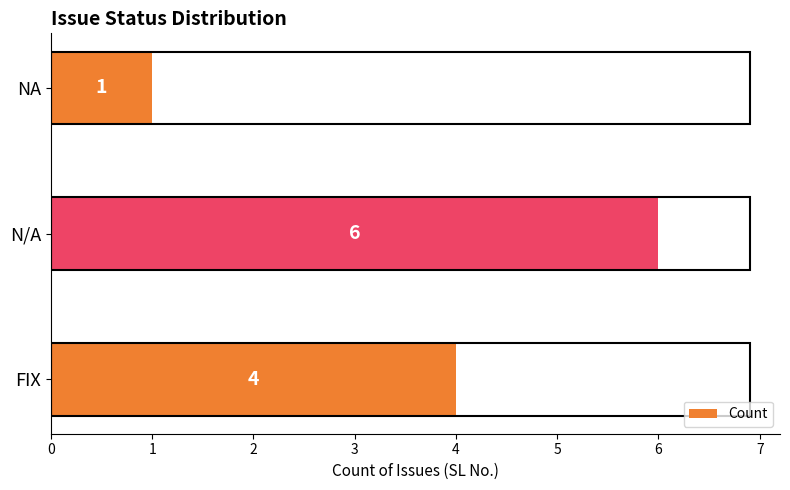

How many data points does each series have?

3